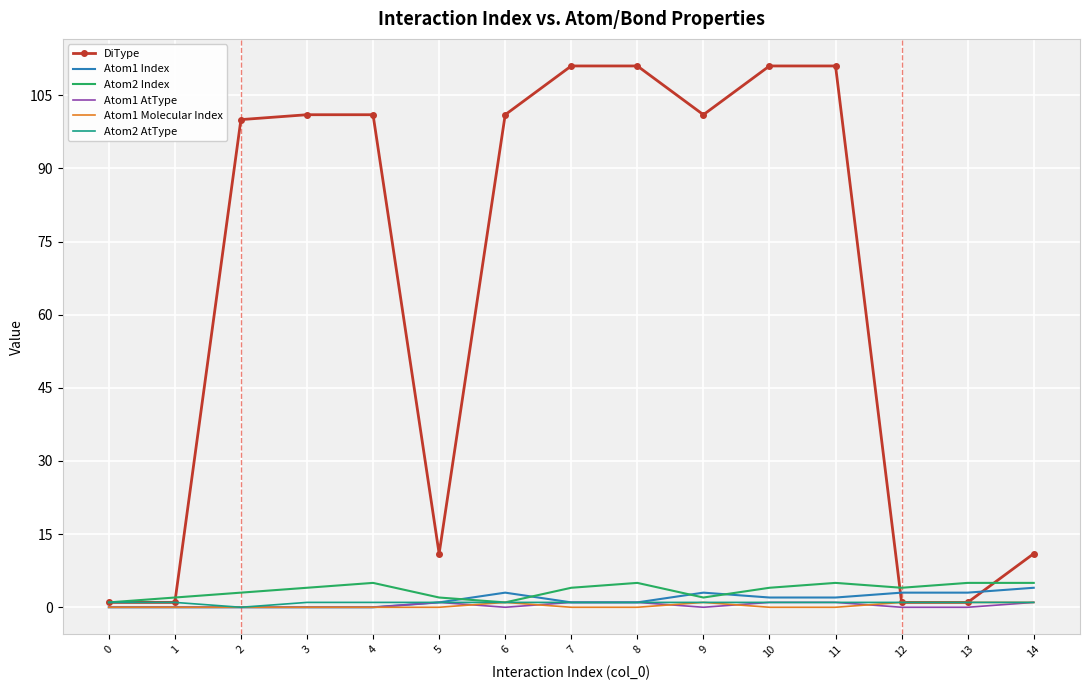

Which series has the widest spread of values?

DiType